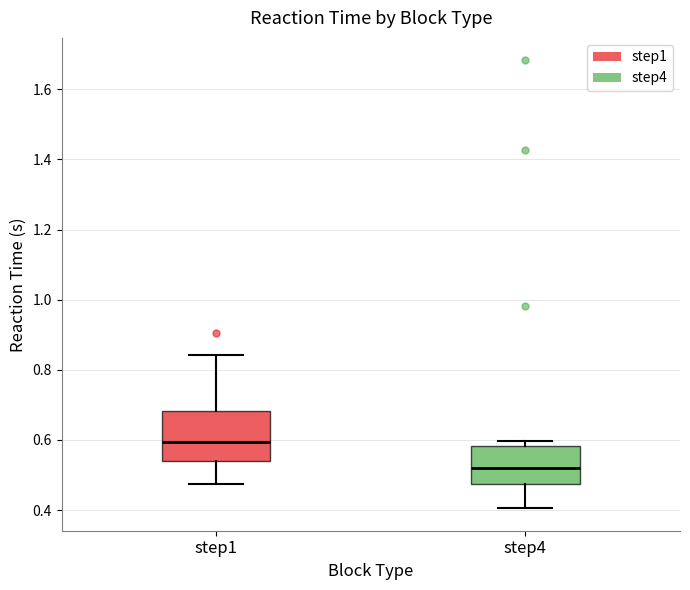

Reading left to right, read every box against the y-axis: the position of its median line, the range the box covers, and the ends of its whiskers. The values are not printed on the chart, so give them approximately, as read against the axis.

step1: median 0.60, box 0.54 to 0.68, whiskers 0.48 to 0.84
step4: median 0.52, box 0.48 to 0.58, whiskers 0.40 to 0.60